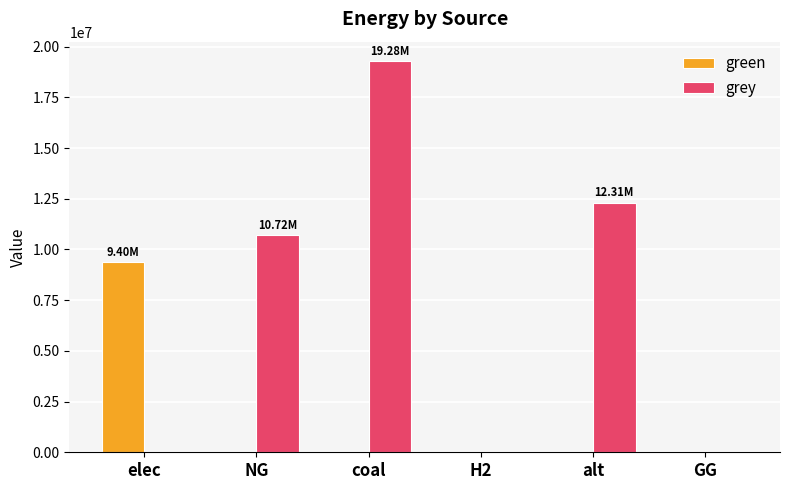

Between NG and coal, which series saw the biggest shift?

grey